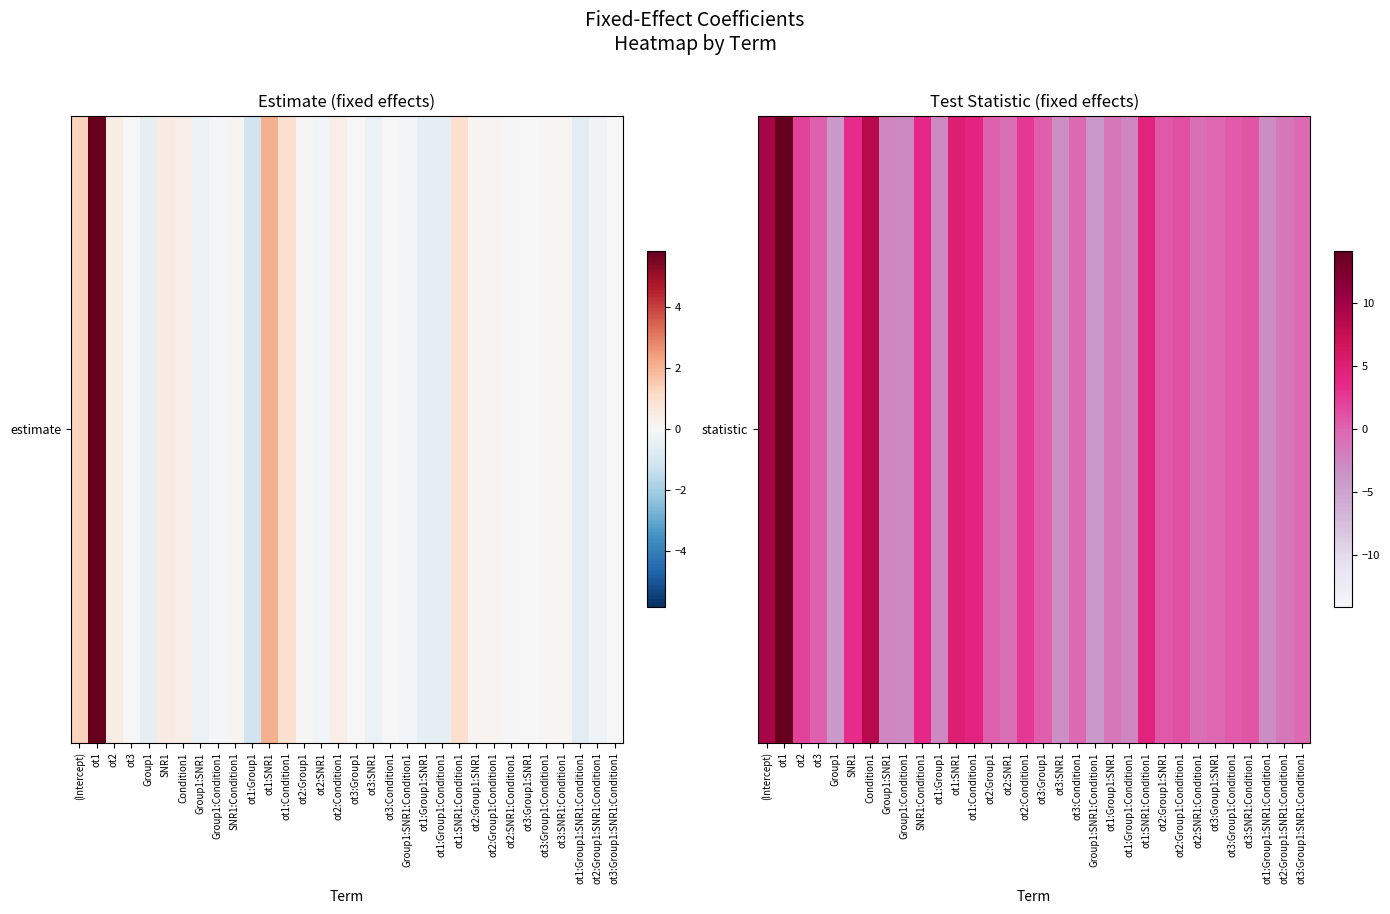

Rank the categories by value from lowest to highest.

Group1:SNR1:Condition1, Group1, ot3:SNR1, ot1:Group1:SNR1:Condition1, ot1:Group1, Group1:Condition1, ot1:Group1:Condition1, Group1:SNR1, ot2:Group1:SNR1:Condition1, ot1:Group1:SNR1, ot2:SNR1:Condition1, ot2:SNR1, ot3:Condition1, ot3:Group1:SNR1:Condition1, ot3:Group1:SNR1, ot3, ot2:Group1, ot3:Group1, ot3:Group1:Condition1, ot2:Group1:SNR1, ot3:SNR1:Condition1, ot2:Group1:Condition1, ot2, ot2:Condition1, SNR1, SNR1:Condition1, ot1:Condition1, ot1:SNR1:Condition1, ot1:SNR1, Condition1, (Intercept), ot1